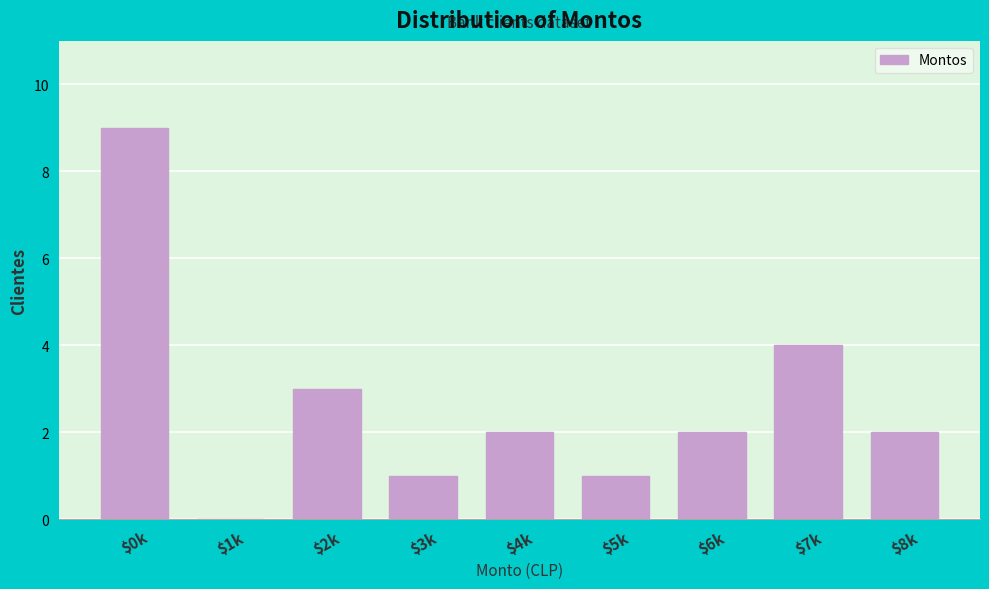

What is the approximate value at $7k?

4